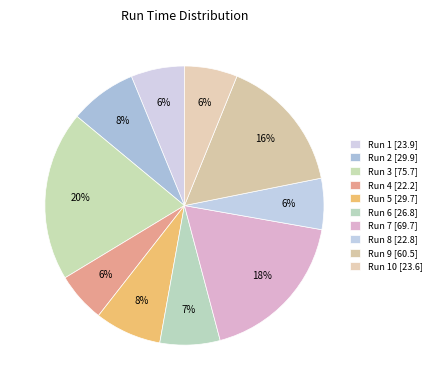

How many segments does this pie chart have?

10